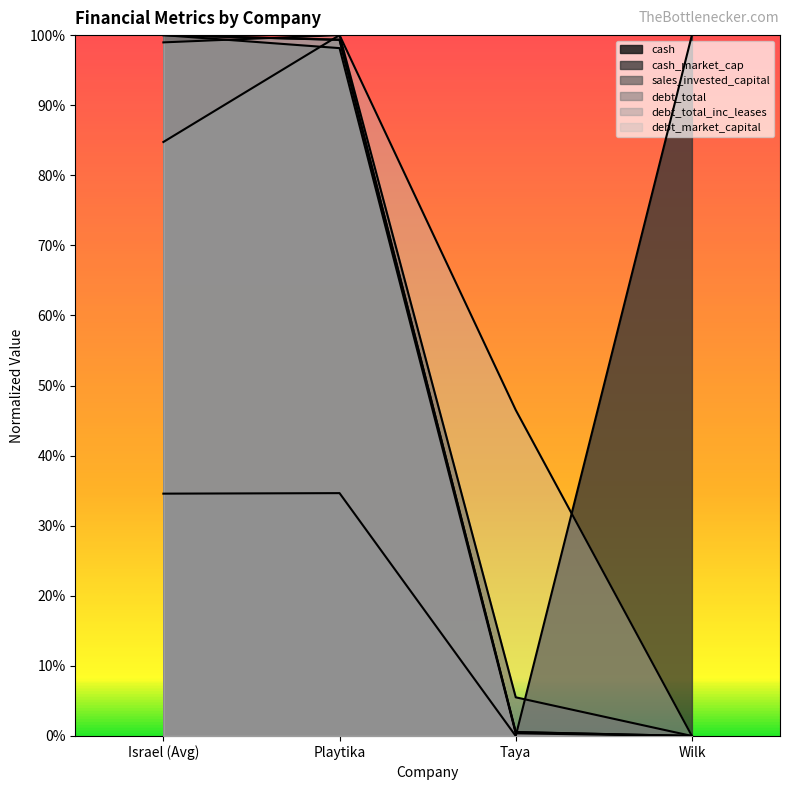

What is the label of the 1st point from the right?

Wilk